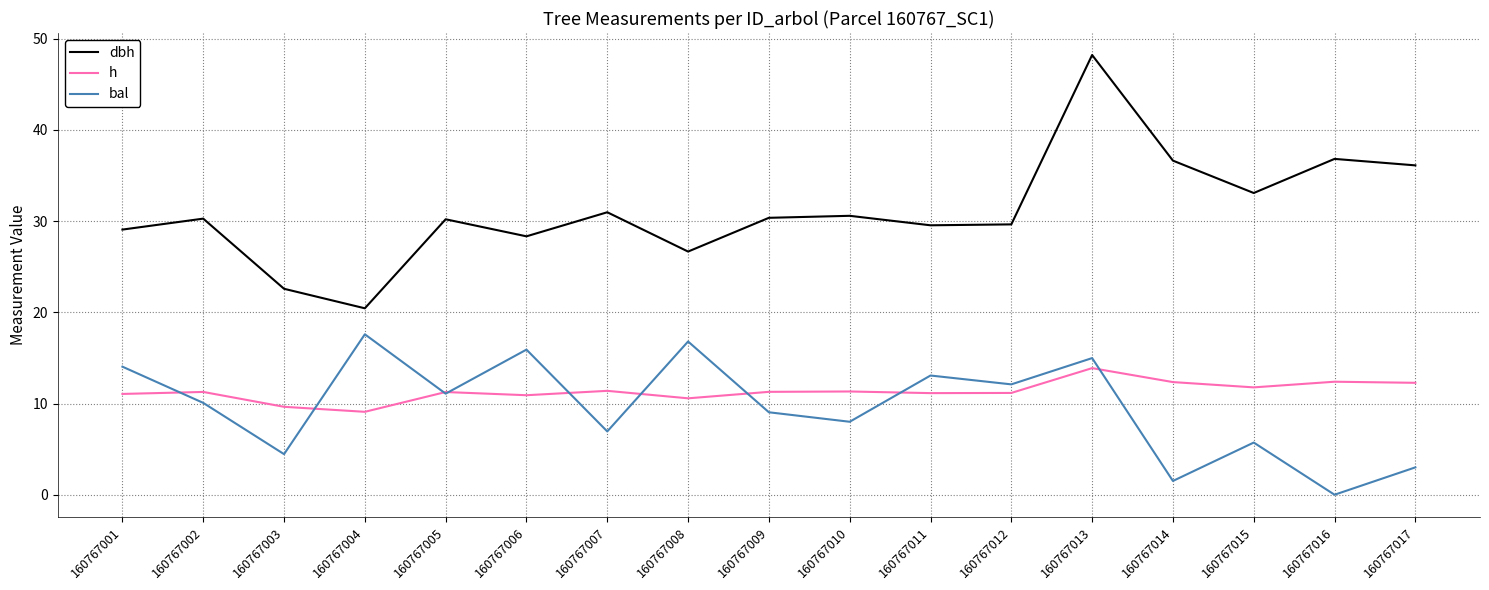

What is the difference between the dbh values at 160767004 and 160767008?

6.2